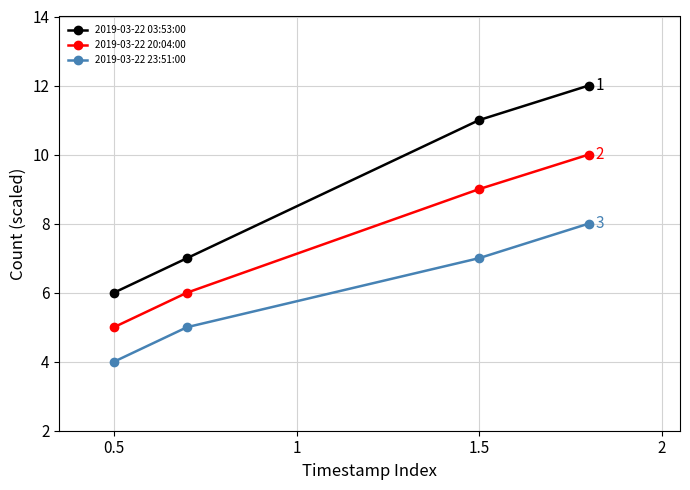

Which series has the largest range (max minus min)?

2019-03-22 03:53:00